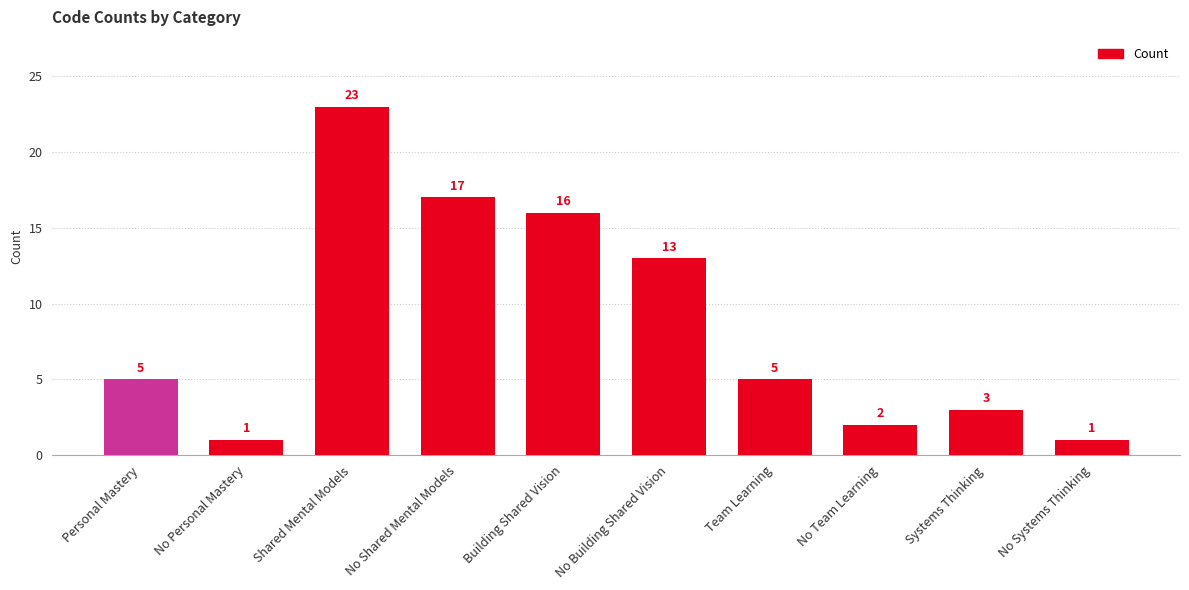

Count the number of data series in this chart.

1